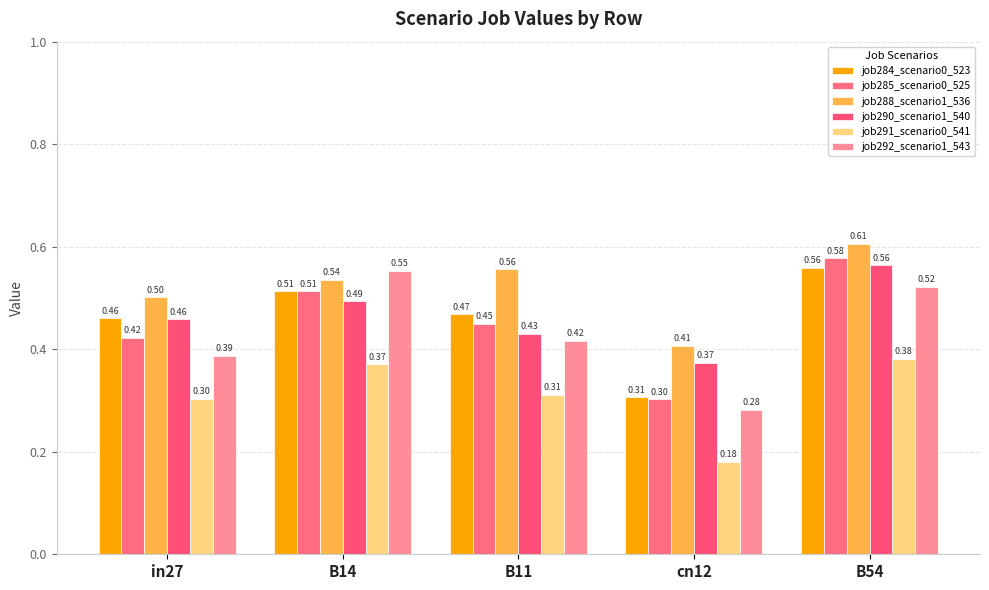

At which label is job284_scenario0_523 closest to 0?

cn12